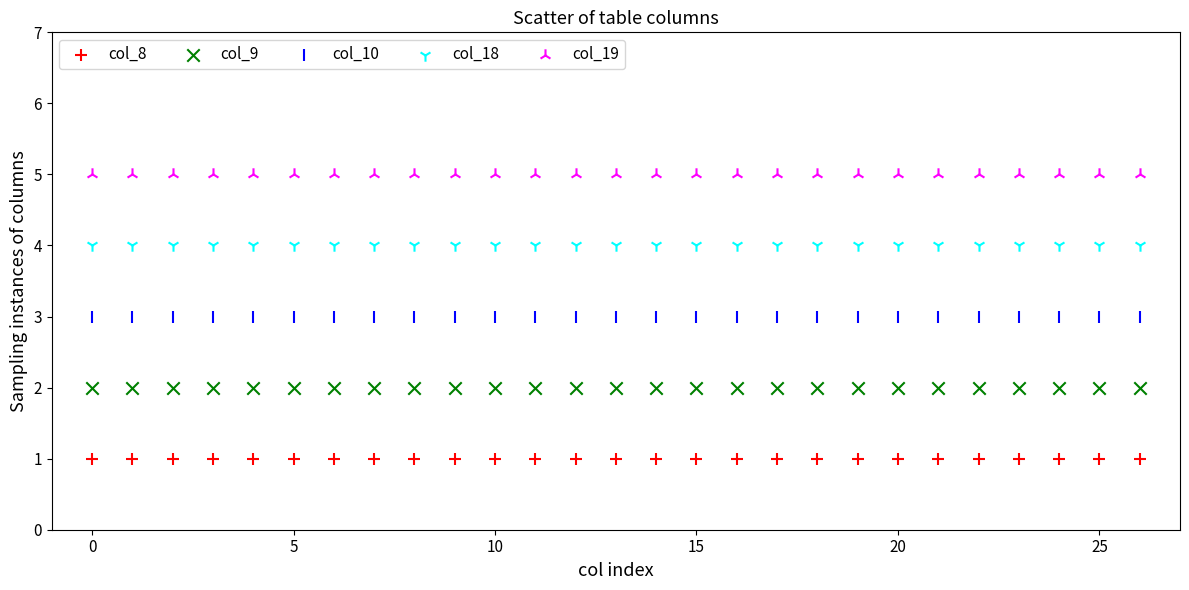

Which series reaches the minimum Y coordinate?

col_8